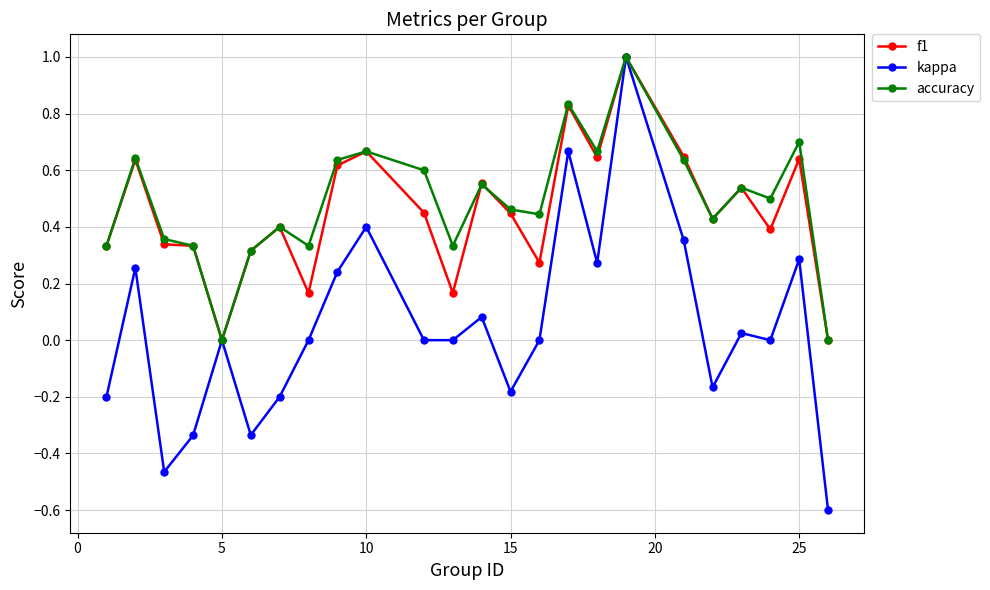

What is the lowest value of the kappa series?

-0.6